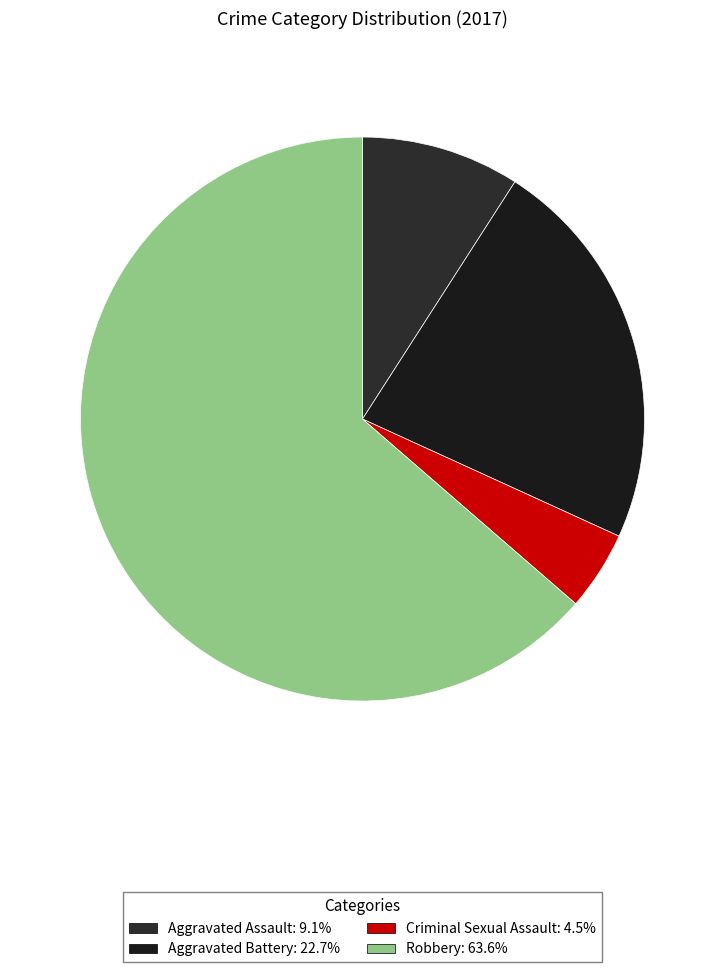

Approximately how many times larger is the value at Aggravated Battery compared to Aggravated Assault?

2.5